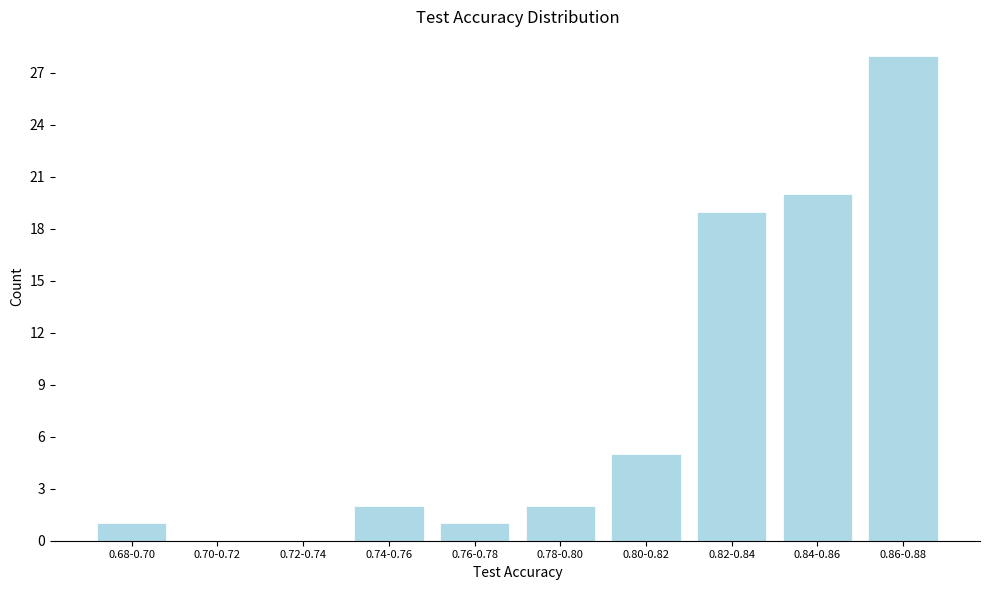

Reading right to left, extract all data points from this chart.

0.86-0.88=28	0.84-0.86=20	0.82-0.84=19	0.80-0.82=5	0.78-0.80=2	0.76-0.78=1	0.74-0.76=2	0.72-0.74=0	0.70-0.72=0	0.68-0.70=1